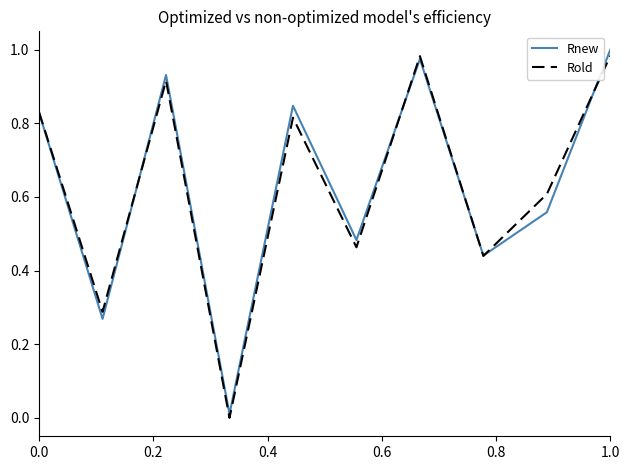

What are all the series names shown in the legend?

Rnew, Rold